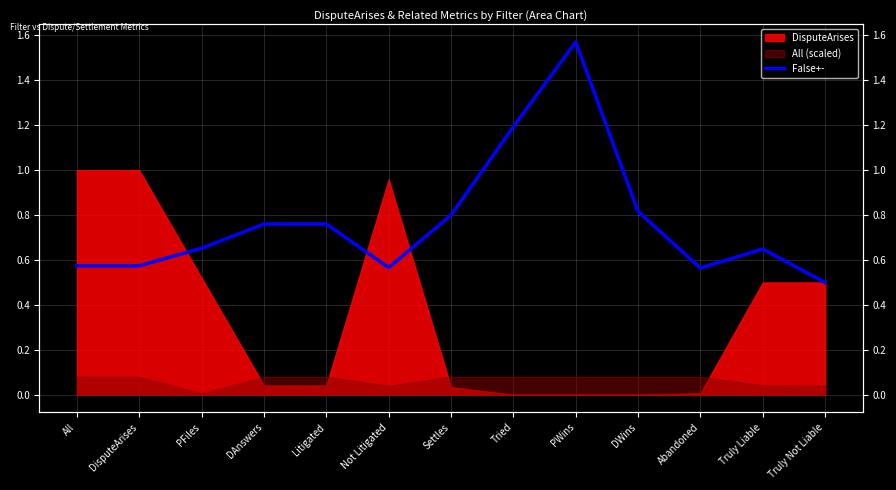

Approximately how many times larger is the value at Not Litigated compared to PWins?

0.4